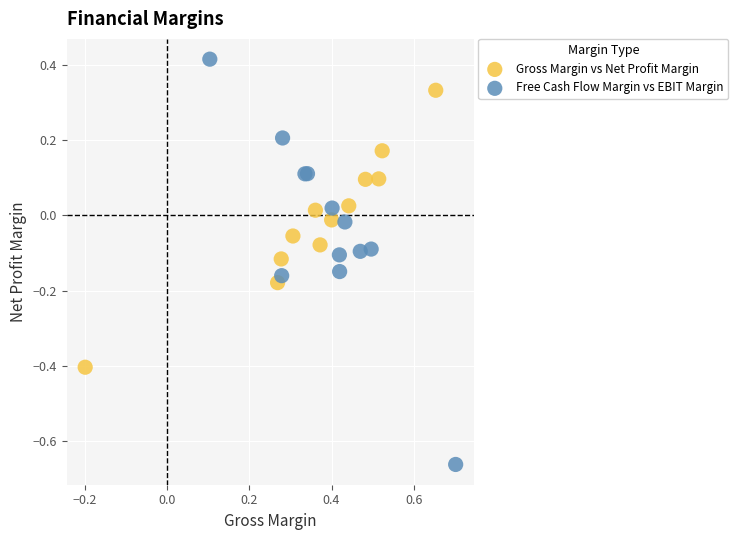

Which series contains the highest Y value?

Free Cash Flow Margin vs EBIT Margin